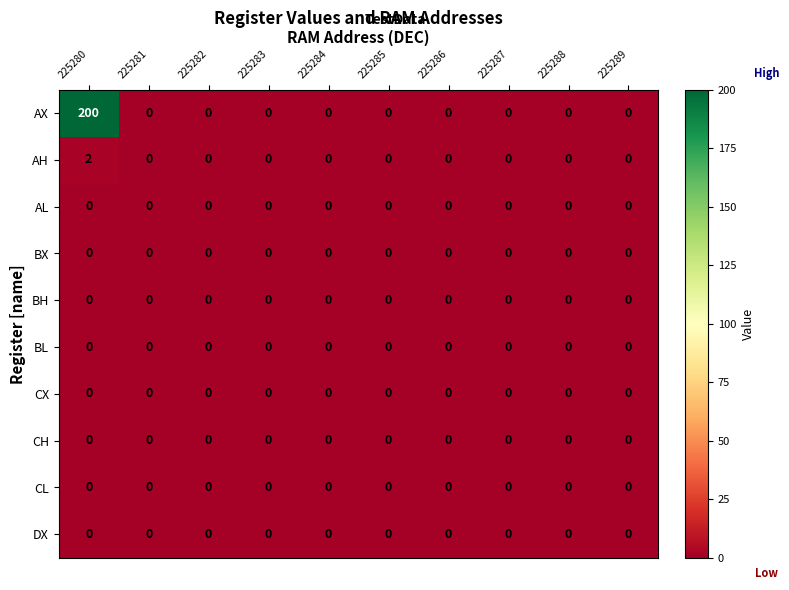

What is the average value of the AX series?

20